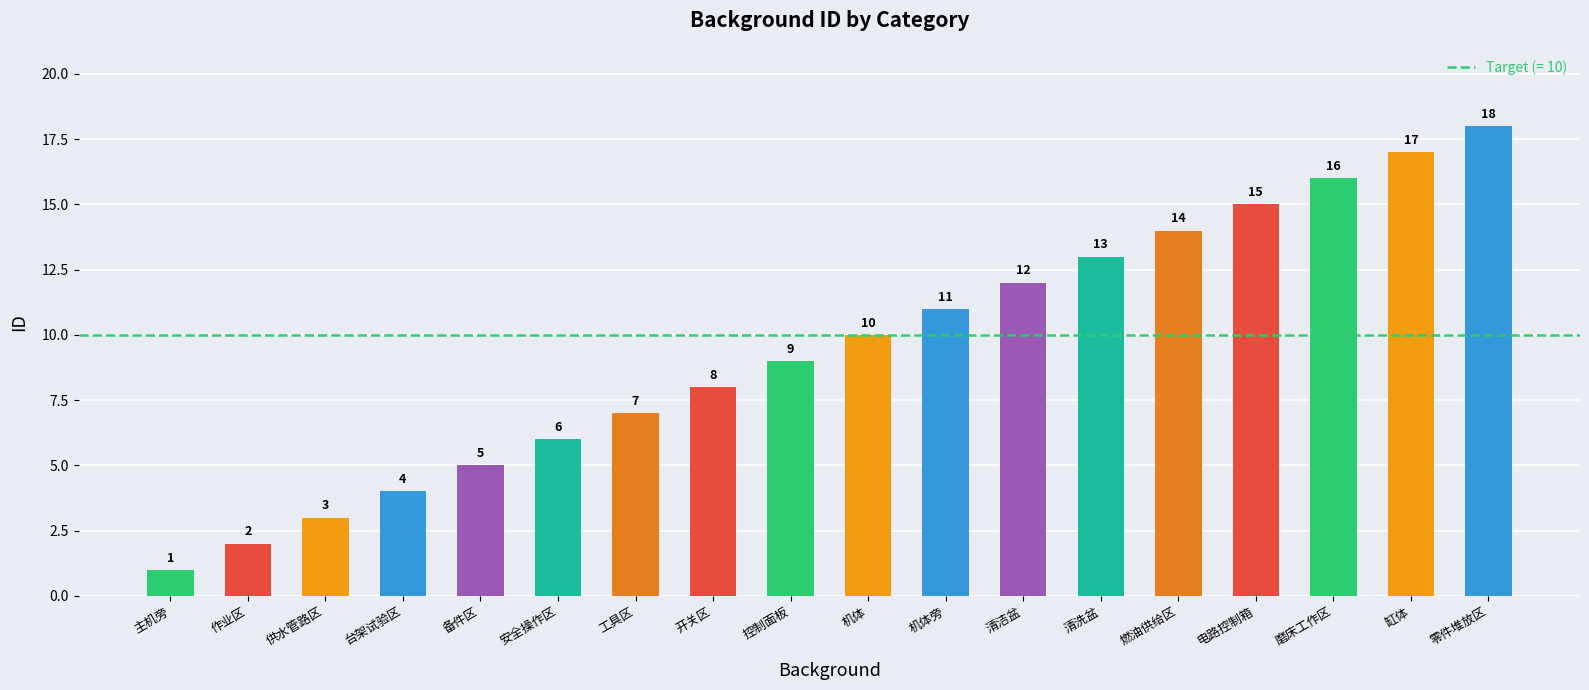

List the labels in order of value, largest first.

零件堆放区, 缸体, 磨床工作区, 电路控制箱, 燃油供给区, 清洗盆, 清洁盆, 机体旁, 机体, 控制面板, 开关区, 工具区, 安全操作区, 备件区, 台架试验区, 供水管路区, 作业区, 主机旁